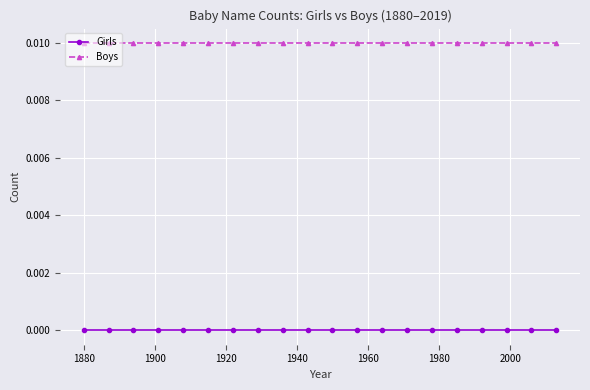

List the series in order of their overall mean, lowest first.

Girls, Boys